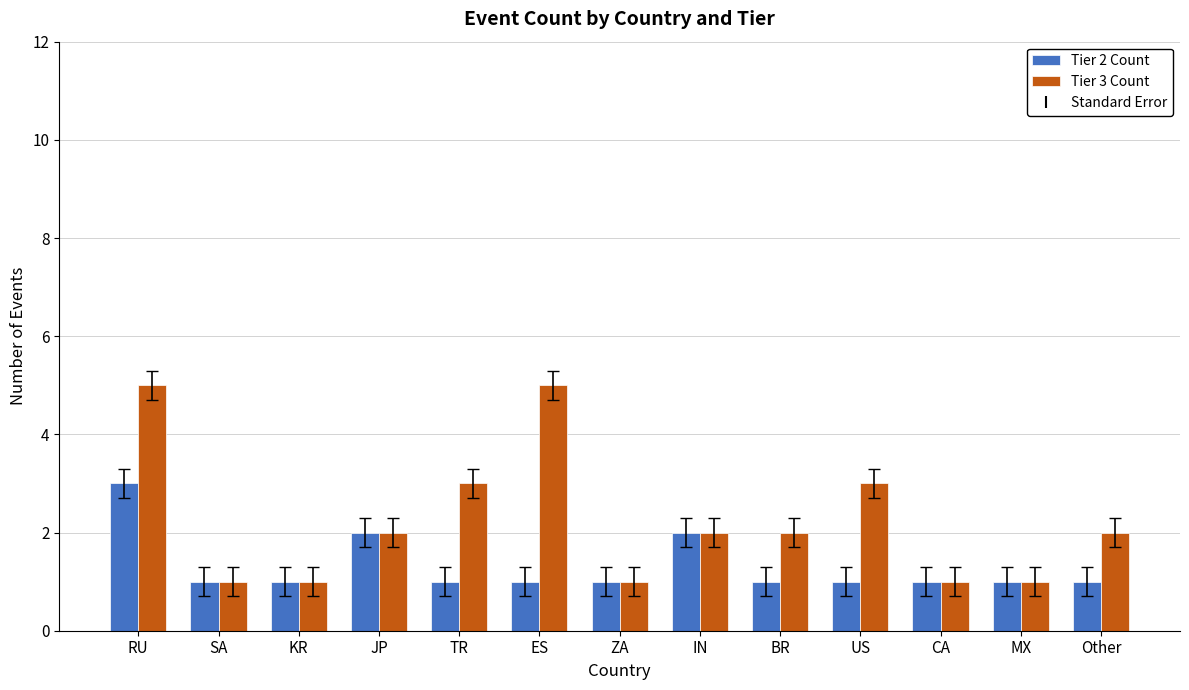

Rank the series by their maximum value, from highest to lowest.

Tier 3 Count, Tier 2 Count